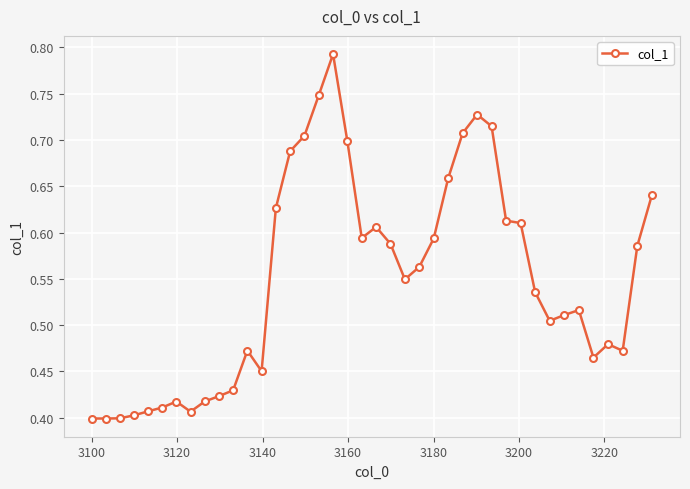

True or false: the data has more than 2 interior local peaks.

True